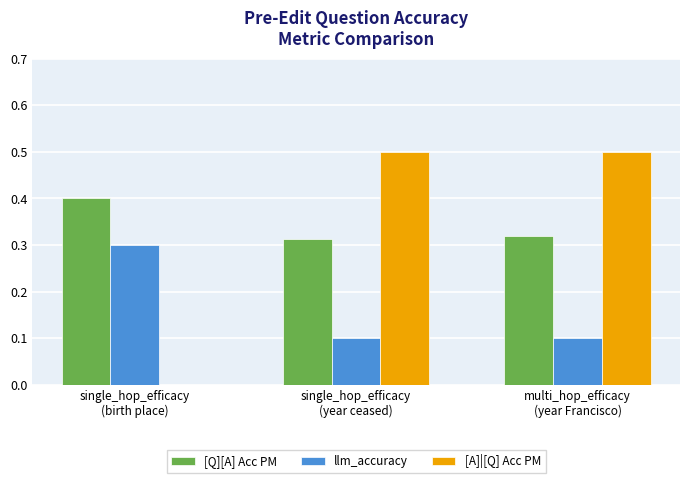

What is the greatest value displayed?

0.5